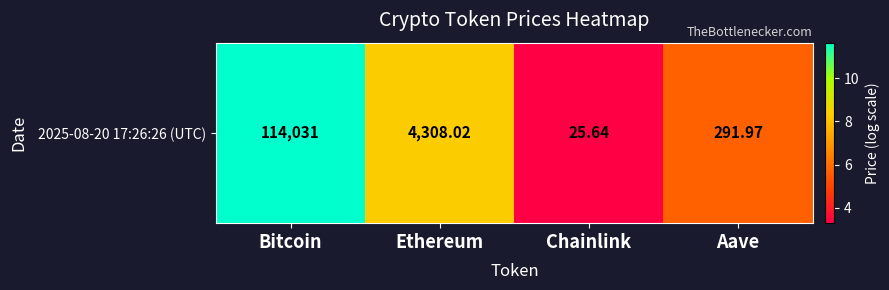

What is the change in value from Bitcoin to Ethereum?

-3.3